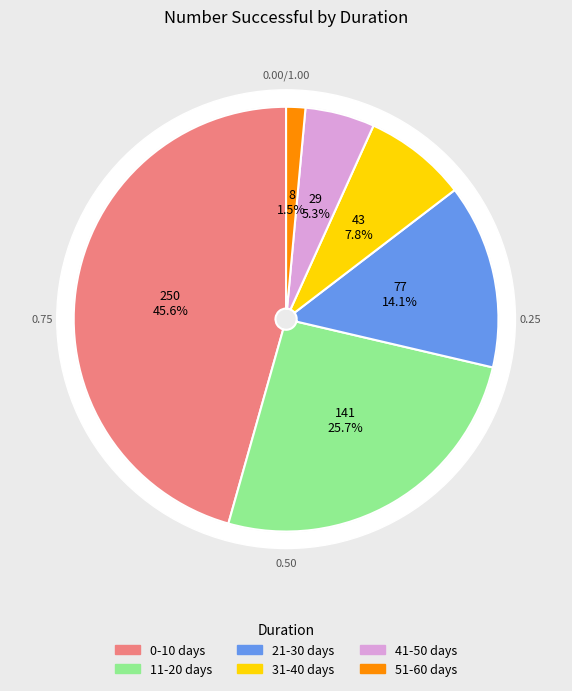

How many slices are in this pie chart?

6